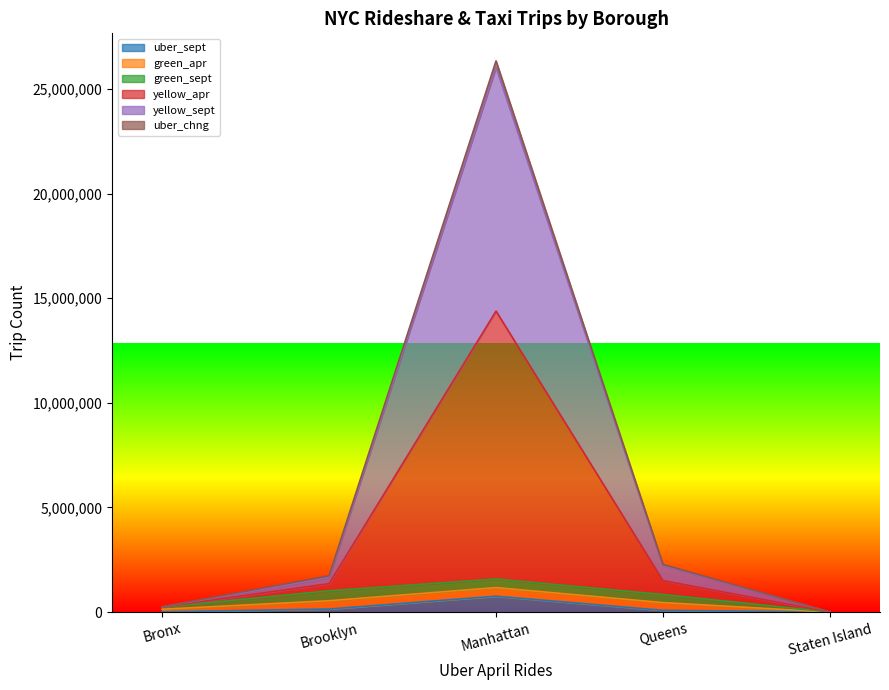

At which category is the sum across all series the highest?

Manhattan